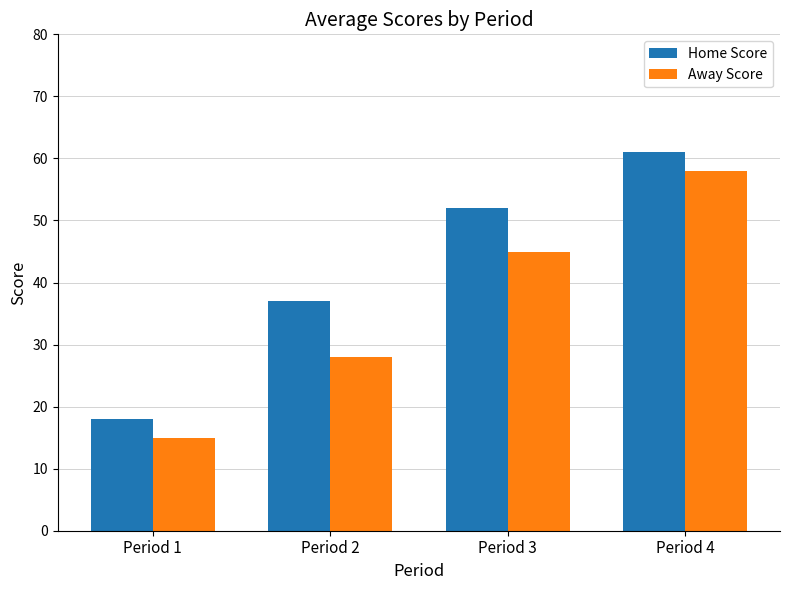

What are all the series names shown in the legend?

Home Score, Away Score